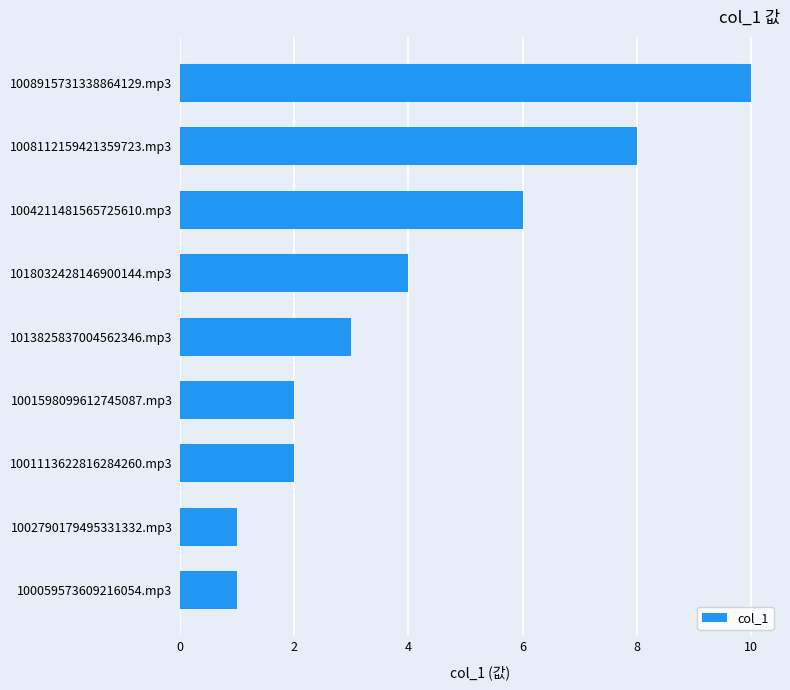

Reading bottom to top, transcribe all the data shown in this chart.

1	1	2	2	3	4	6	8	10